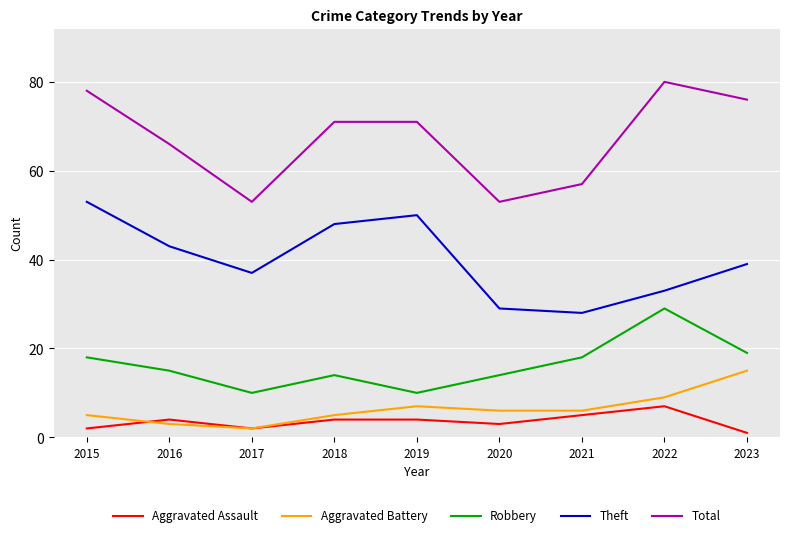

Which series has the largest range (max minus min)?

Total